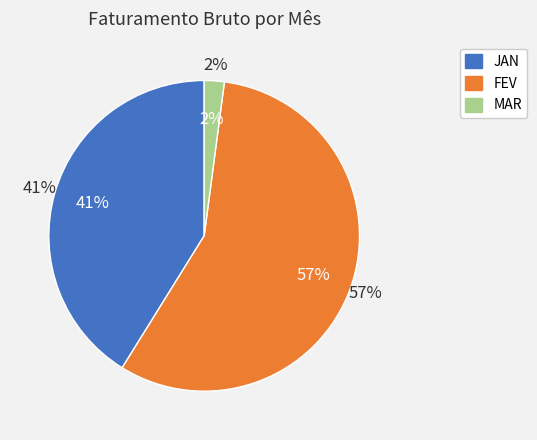

Is there any slice that represents more than half of the pie?

Yes